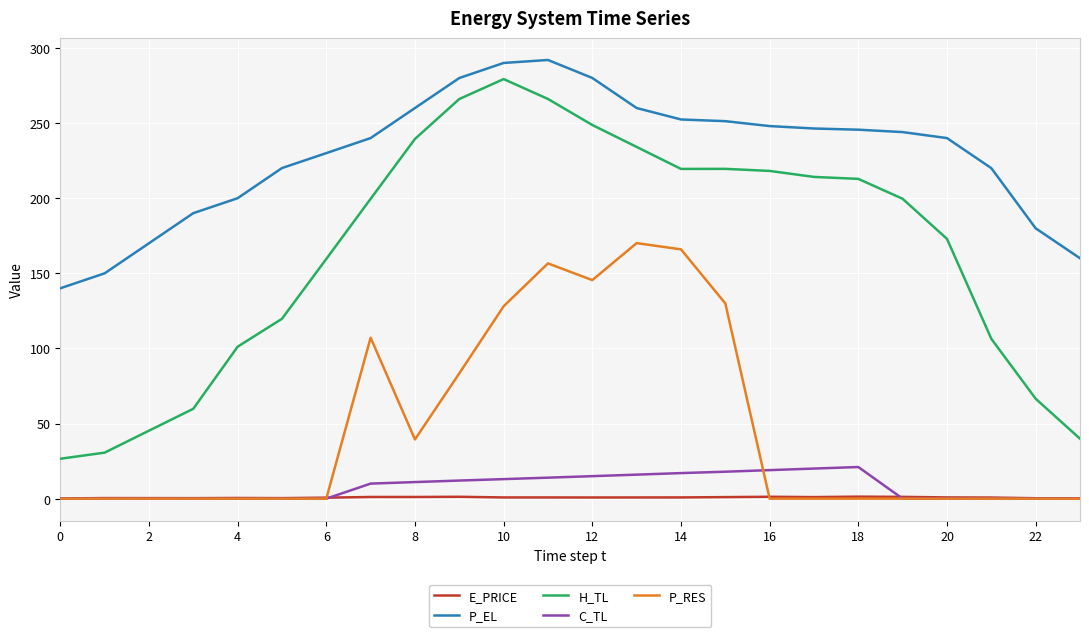

What is the lowest value of the H_TL series?

26.6